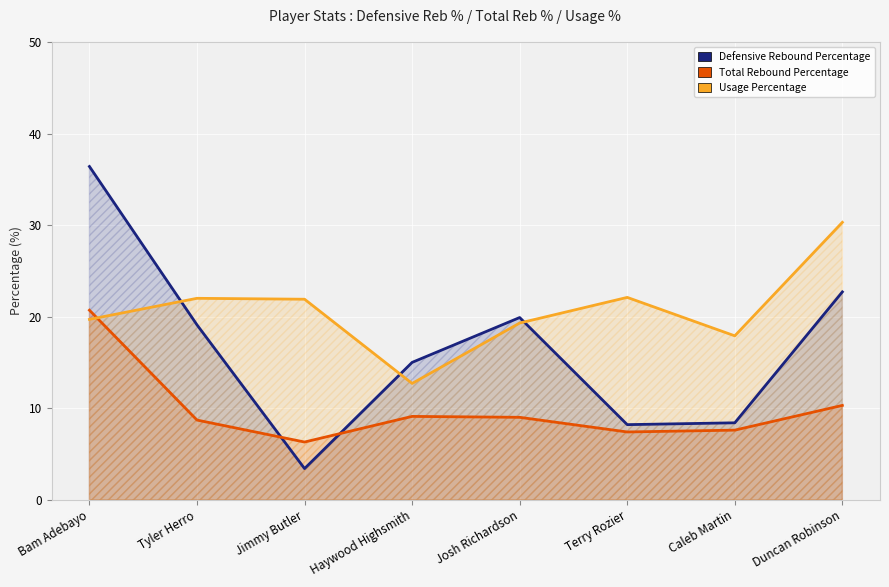

What is the label of the 4th point from the left?

Haywood Highsmith